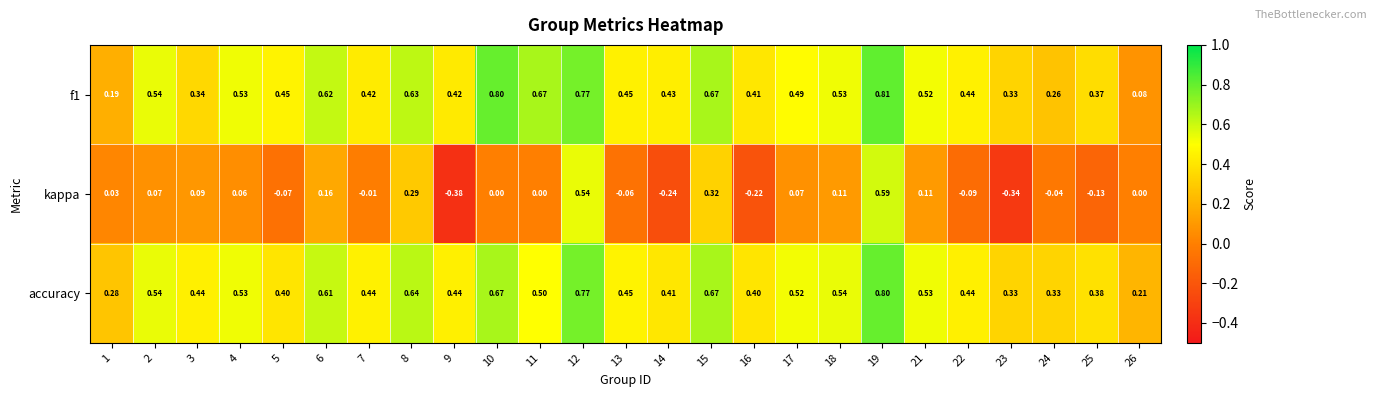

How many series are shown in this chart?

3